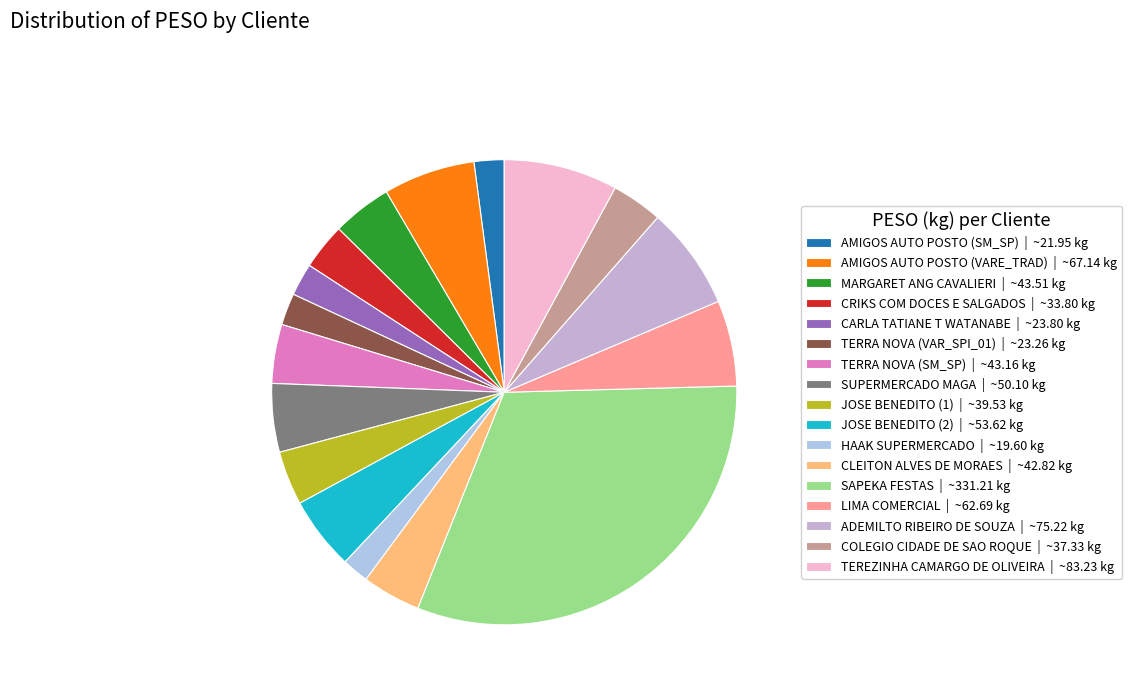

To the nearest percent, what is the difference between the largest and smallest slice percentages?

30%